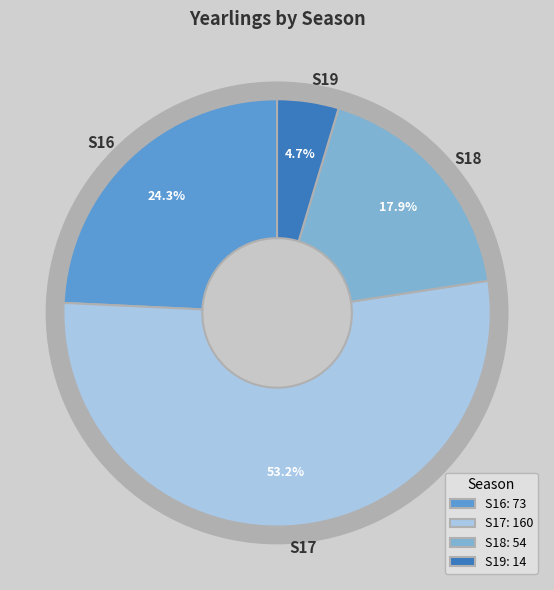

True or false: S16 accounts for 34% of the total.

False